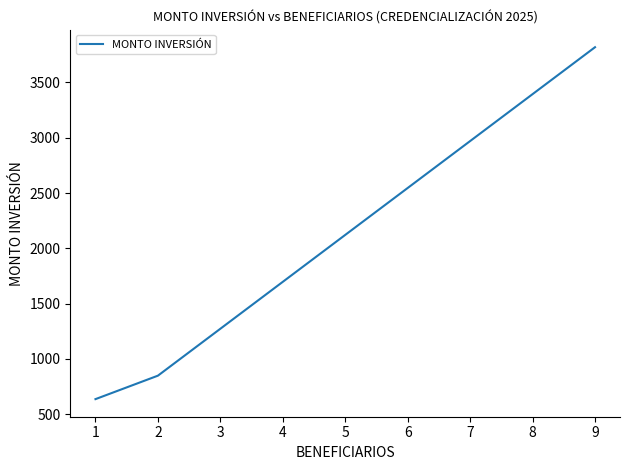

Is it true that the value at 8 is 3393.9?

True